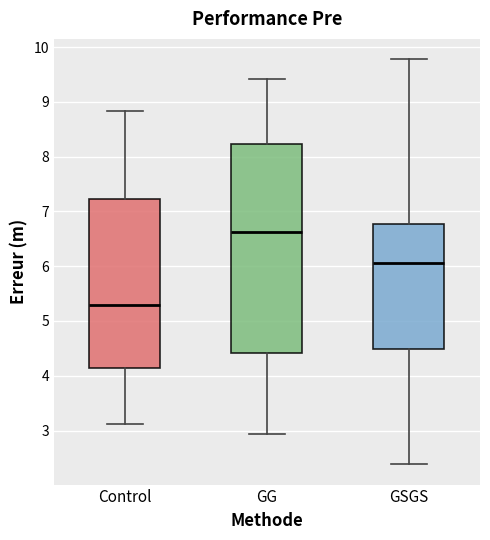

Which box is the tallest, from its lower edge to its upper edge?

GG